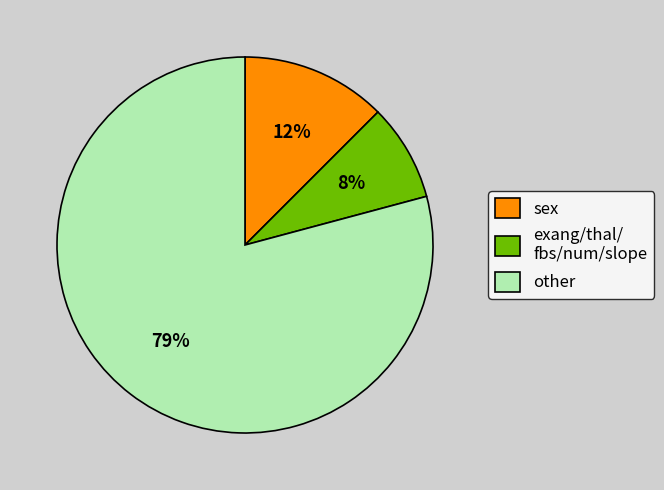

To the nearest percent, what is the average slice percentage?

33%